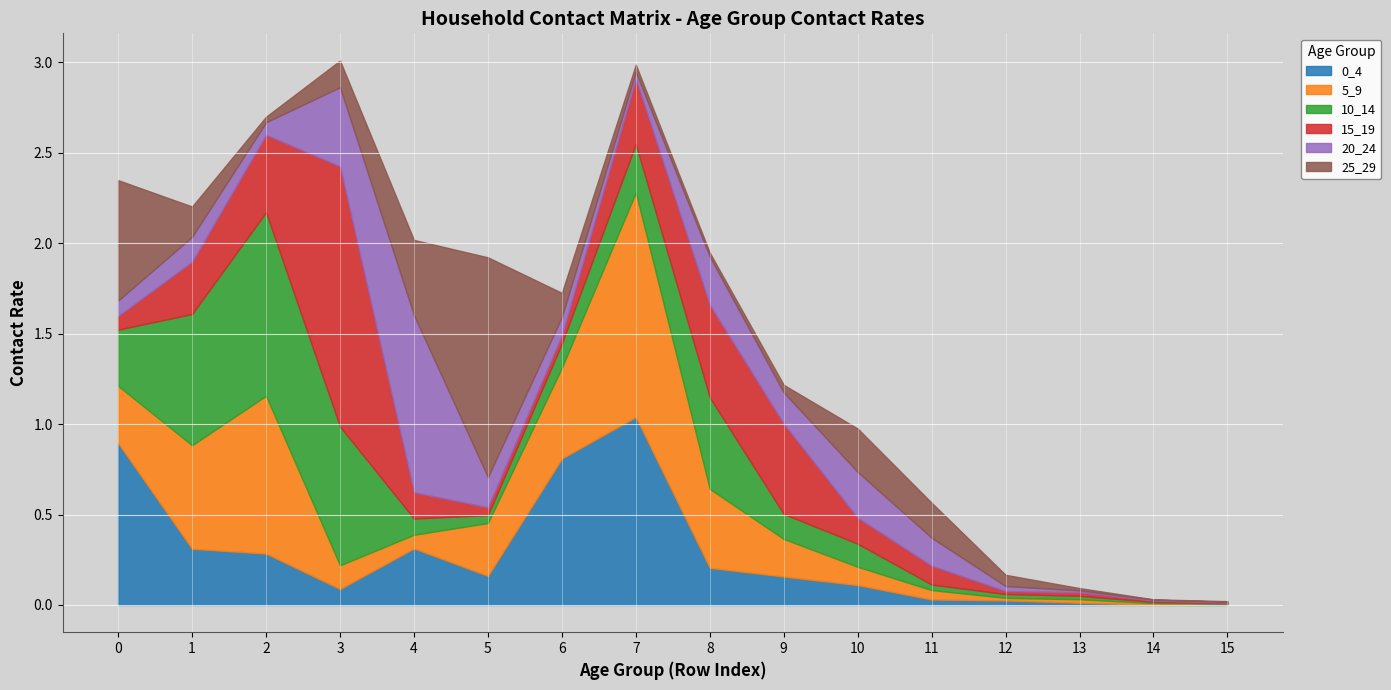

At 0, list the series in order from largest to smallest.

0_4, 25_29, 5_9, 10_14, 20_24, 15_19